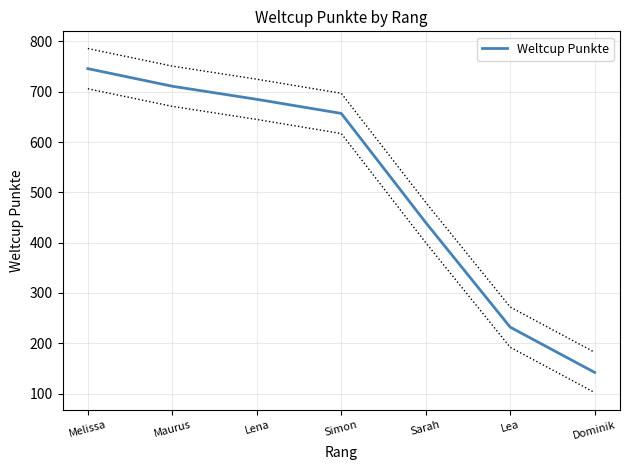

Reading right to left, what are all the values shown in this chart?

Dominik=142	Lea=232	Sarah=440	Simon=657	Lena=685	Maurus=711	Melissa=746